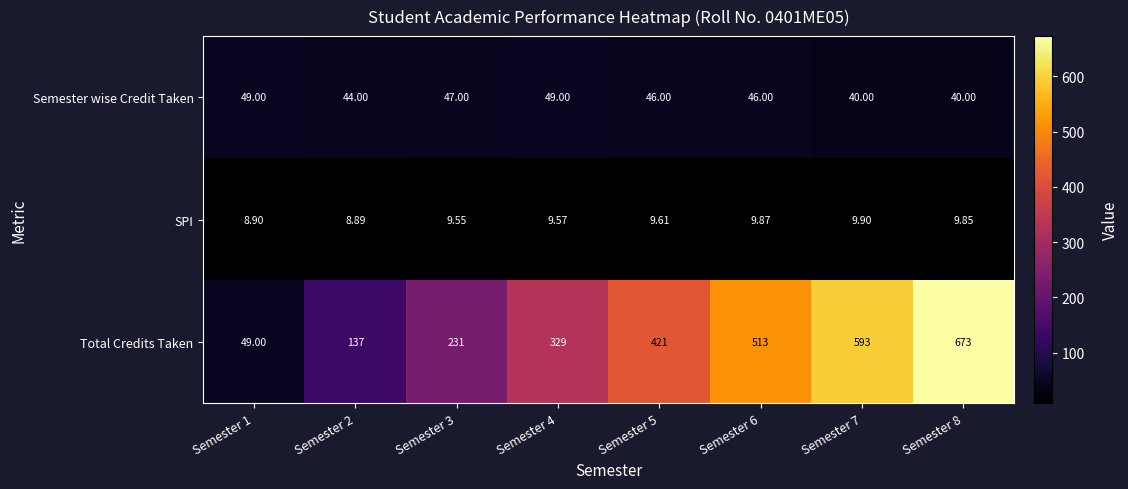

What is the maximum value shown in the chart?

673.0